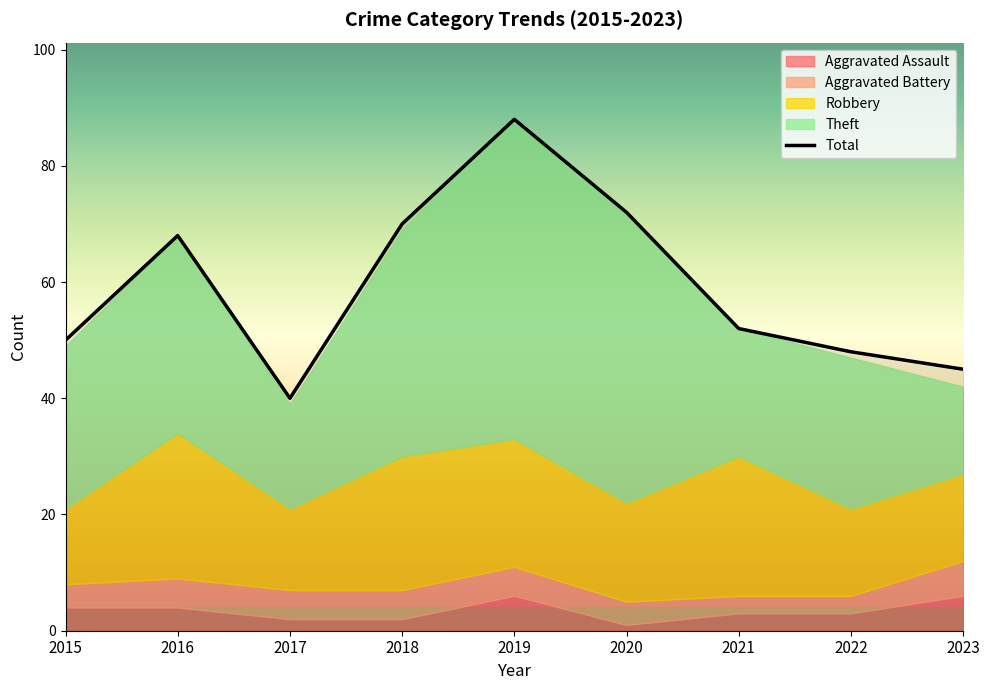

What is the value of the Theft point at the 5th from the left?

55